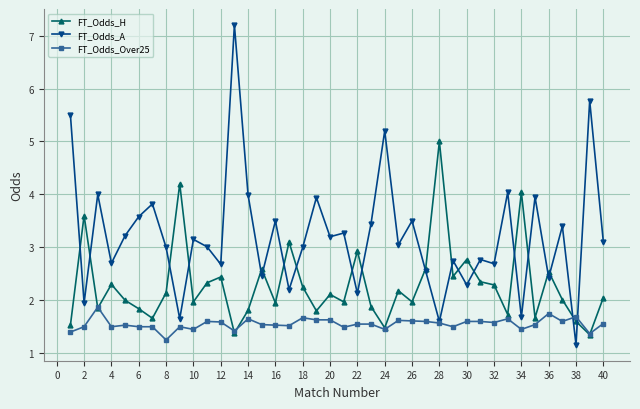

Which series has the largest total across all categories?

FT_Odds_A